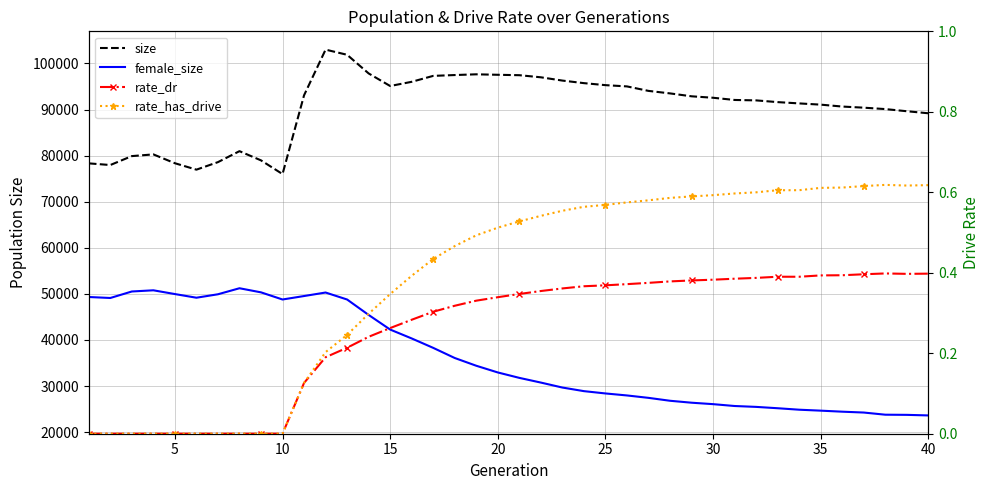

What is the approximate value of rate_dr at 19?

0.3